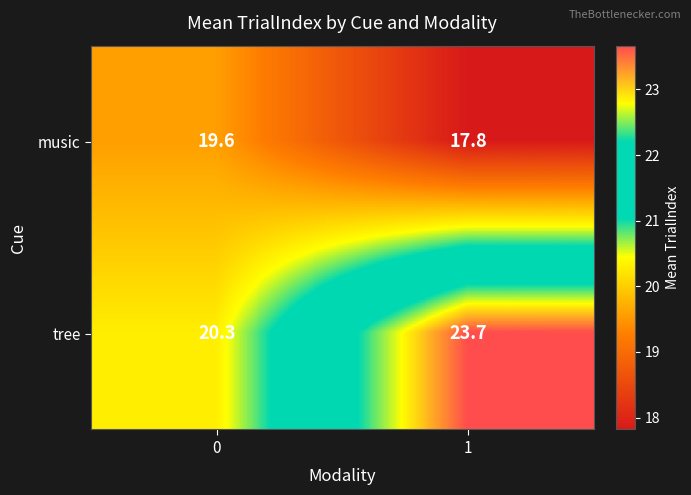

List the series in order of their overall mean, lowest first.

music, tree